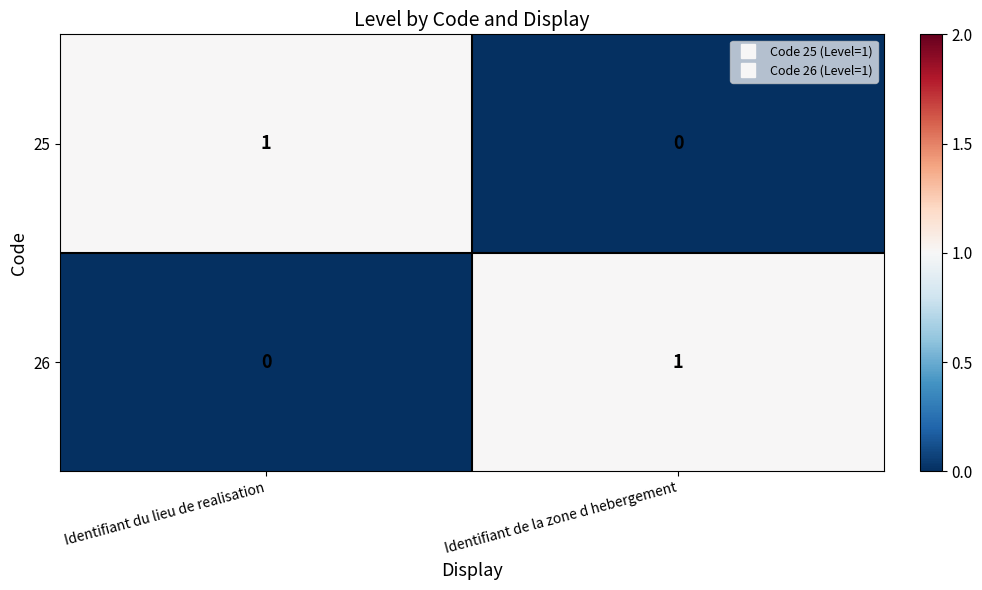

Reading left to right, extract all data points from this chart.

25: 1	0
26: 0	1